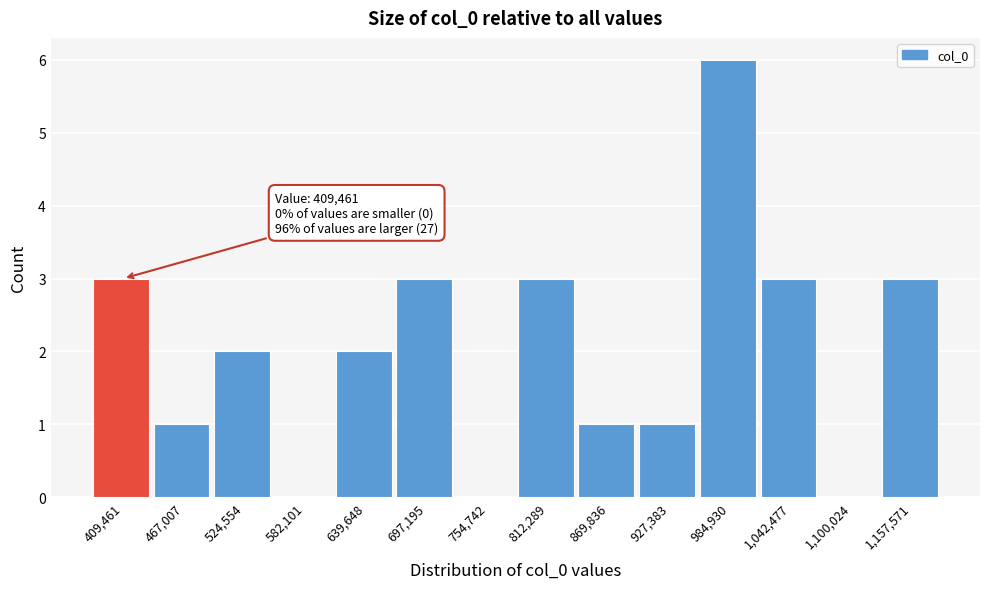

Reading right to left, transcribe all the data shown in this chart.

1,157,571=3	1,100,024=0	1,042,477=3	984,930=6	927,383=1	869,836=1	812,289=3	754,742=0	697,195=3	639,648=2	582,101=0	524,554=2	467,007=1	409,461=3